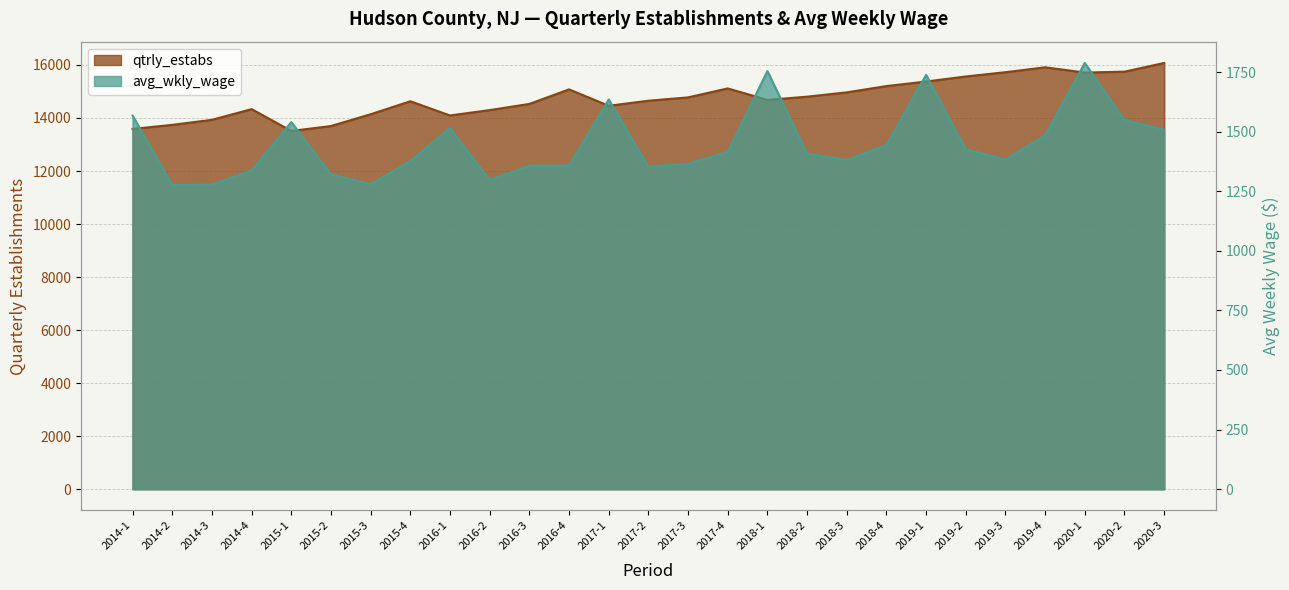

What is the label of the 3rd point from the left?

2014-3